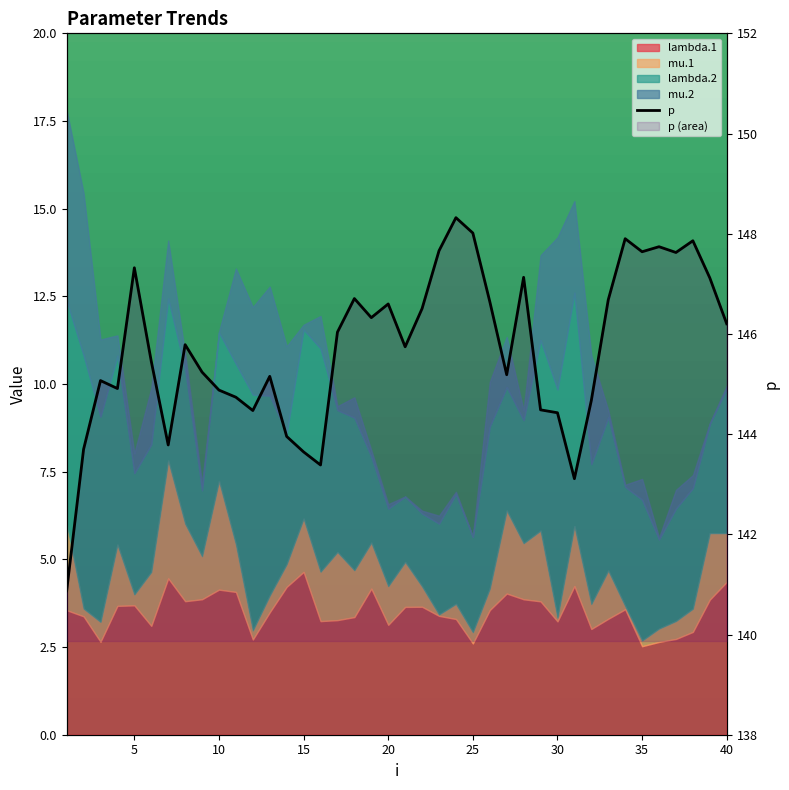

How many interior local peaks (higher than both neighbors) does the data have?

11